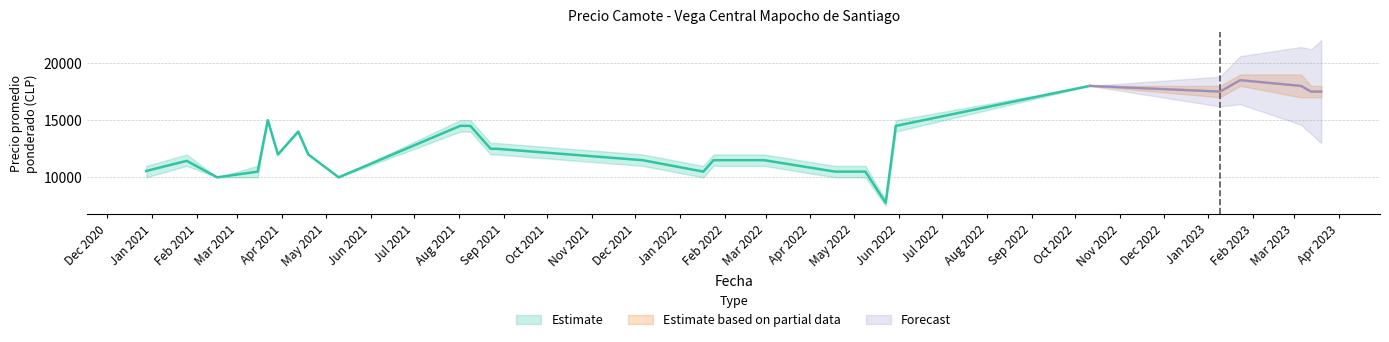

Is the value of Precio promedio ponderado at 2021-04-19 greater than the value of Precio minimo at 2022-04-18?

Yes